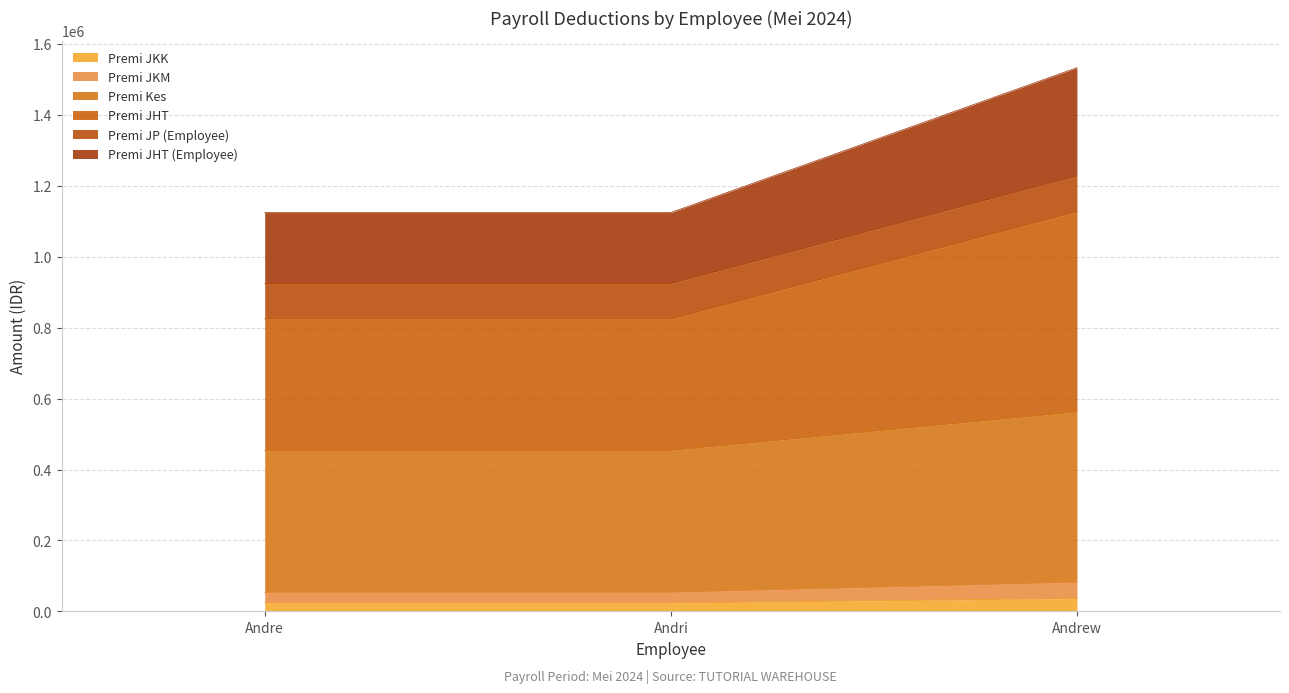

At which category is the sum across all series the highest?

Andrew